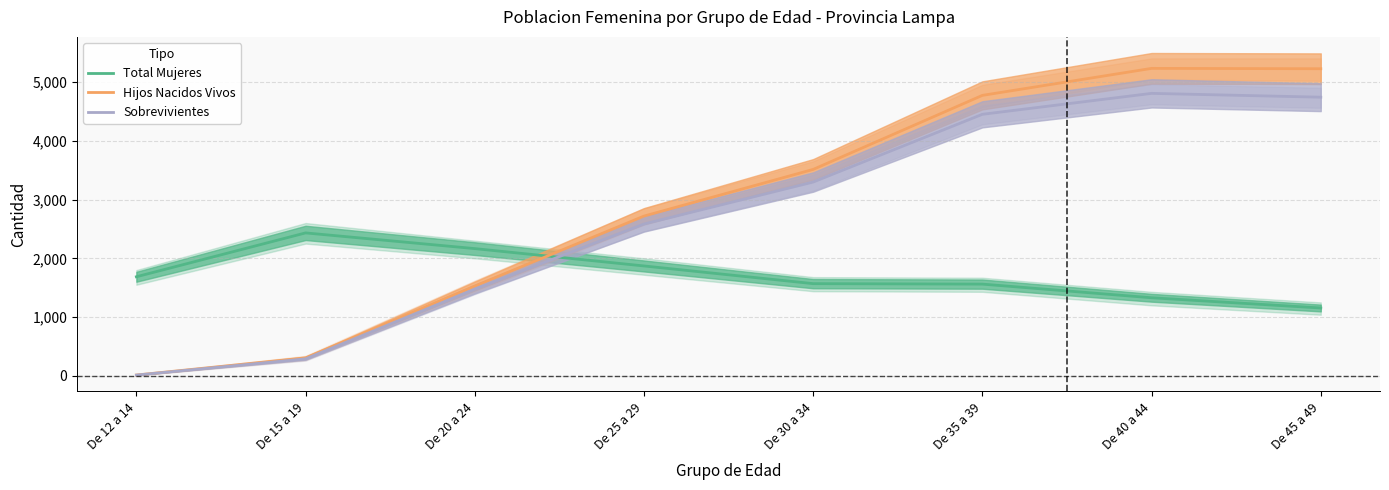

True or false: Sobrevivientes and Total Mujeres intersect in this chart.

True